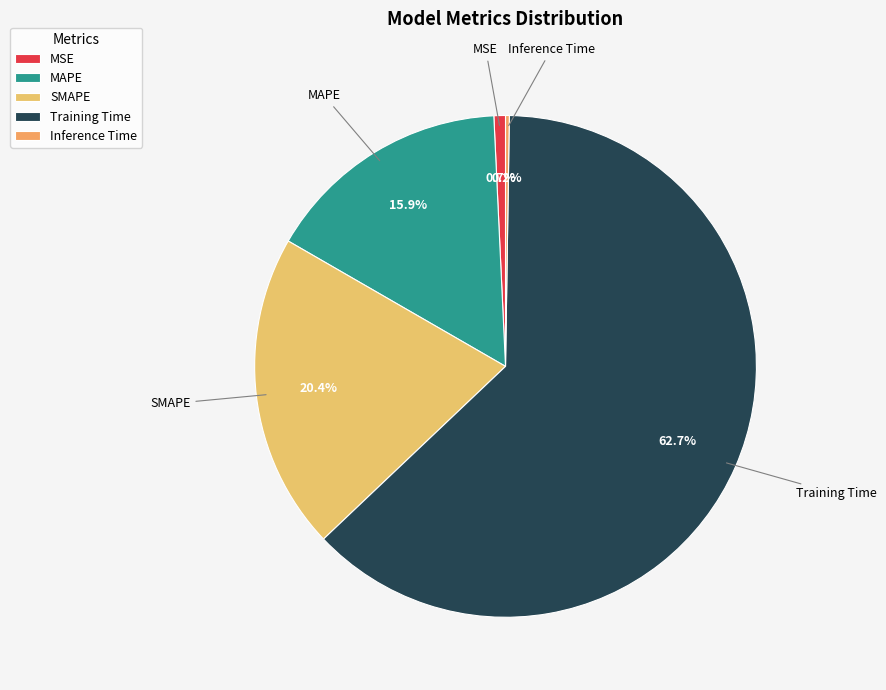

Is the sum of Training Time and SMAPE greater than half?

Yes